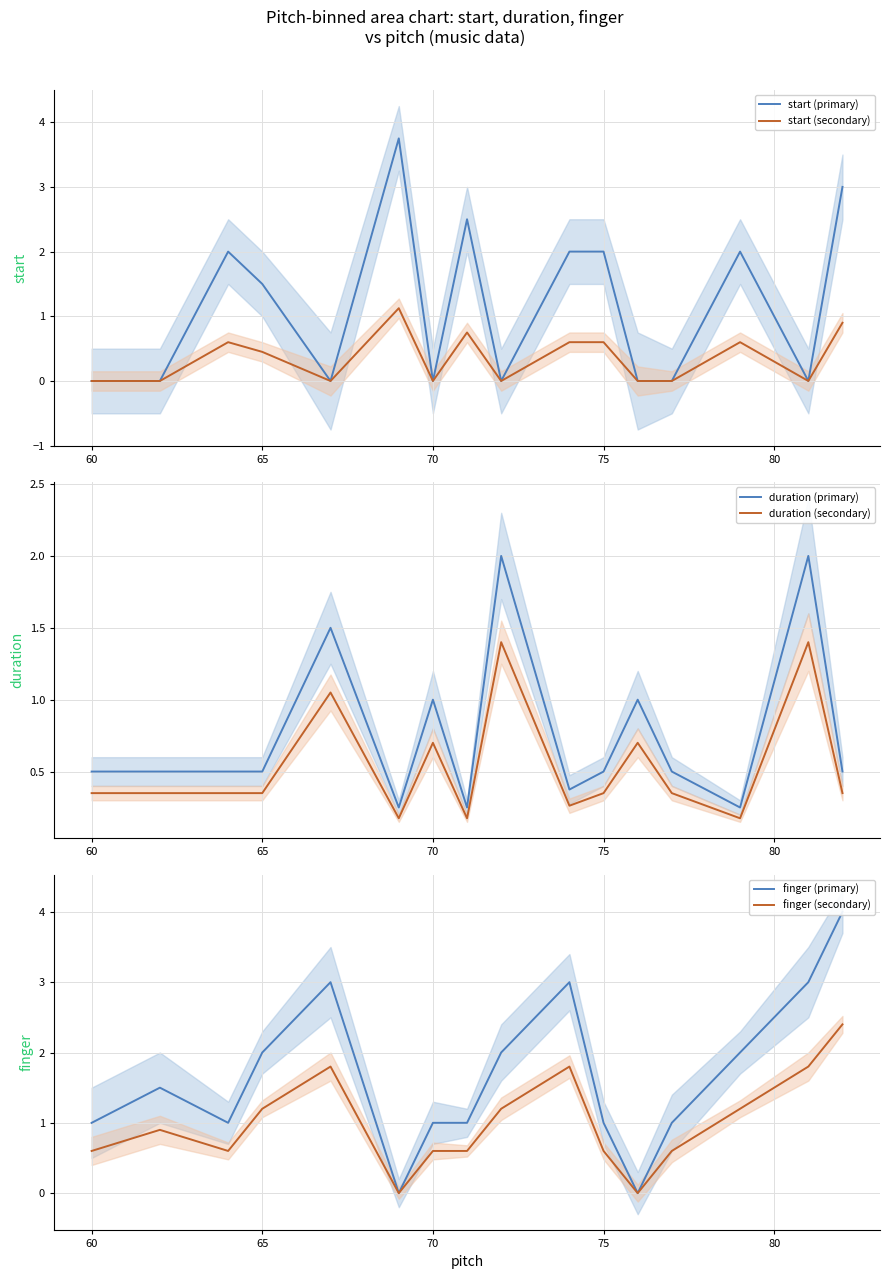

The start (secondary) series shows 0.1 at 65. True or false?

False